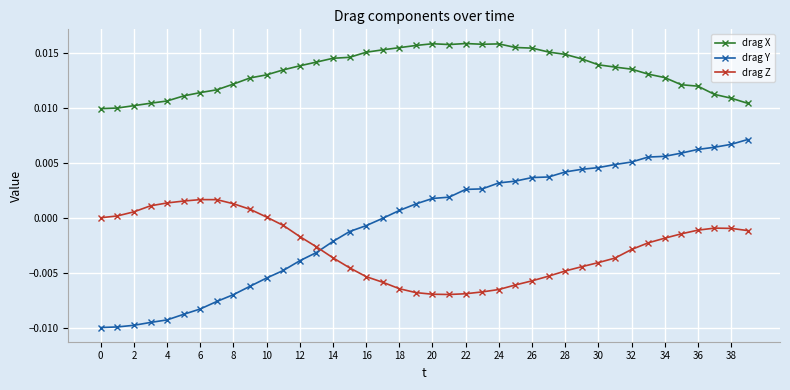

Rank the series by their maximum value, from lowest to highest.

drag Z, drag Y, drag X